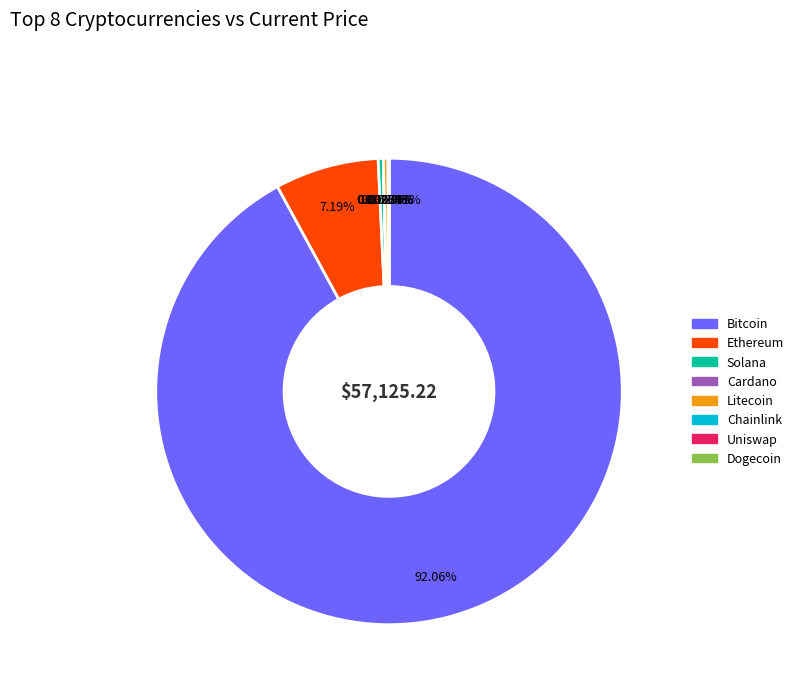

Is there a majority slice in this chart?

Yes